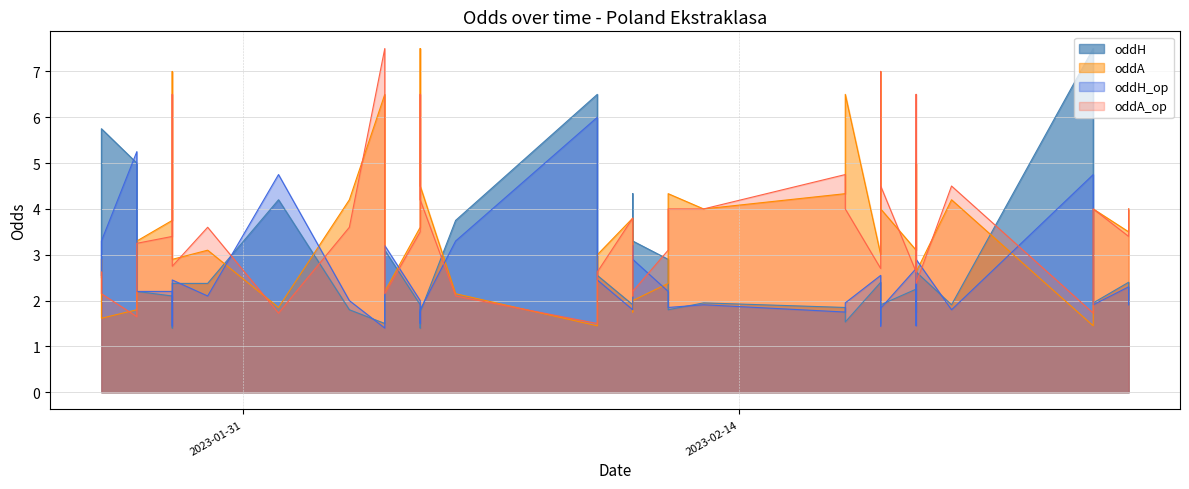

How many lines are shown in the chart?

4